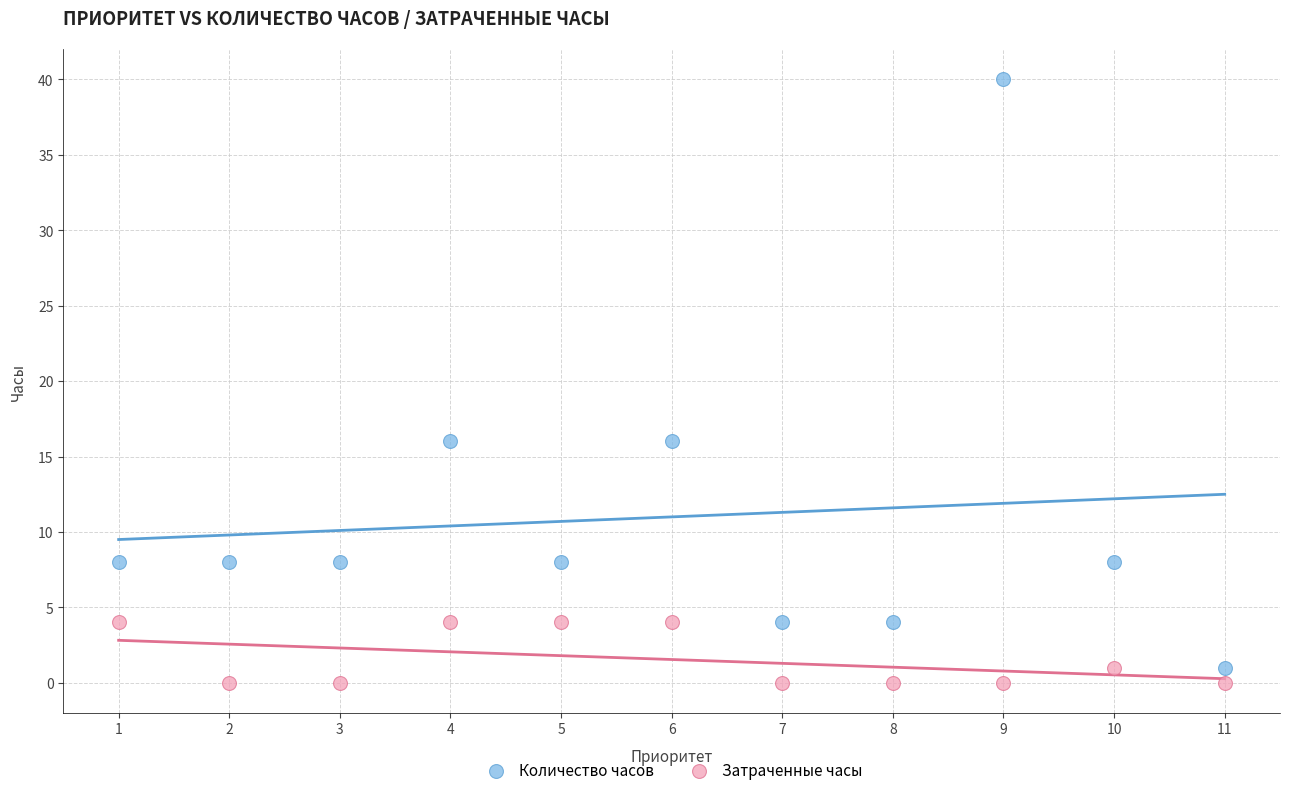

Which series contains the highest Y value?

Количество часов